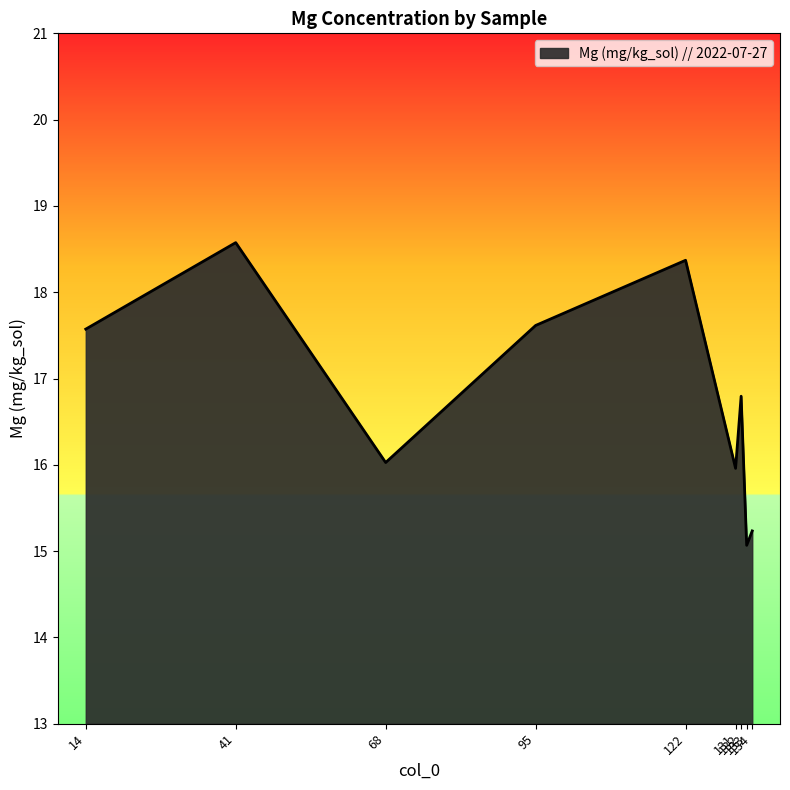

What is the greatest value displayed?

18.6